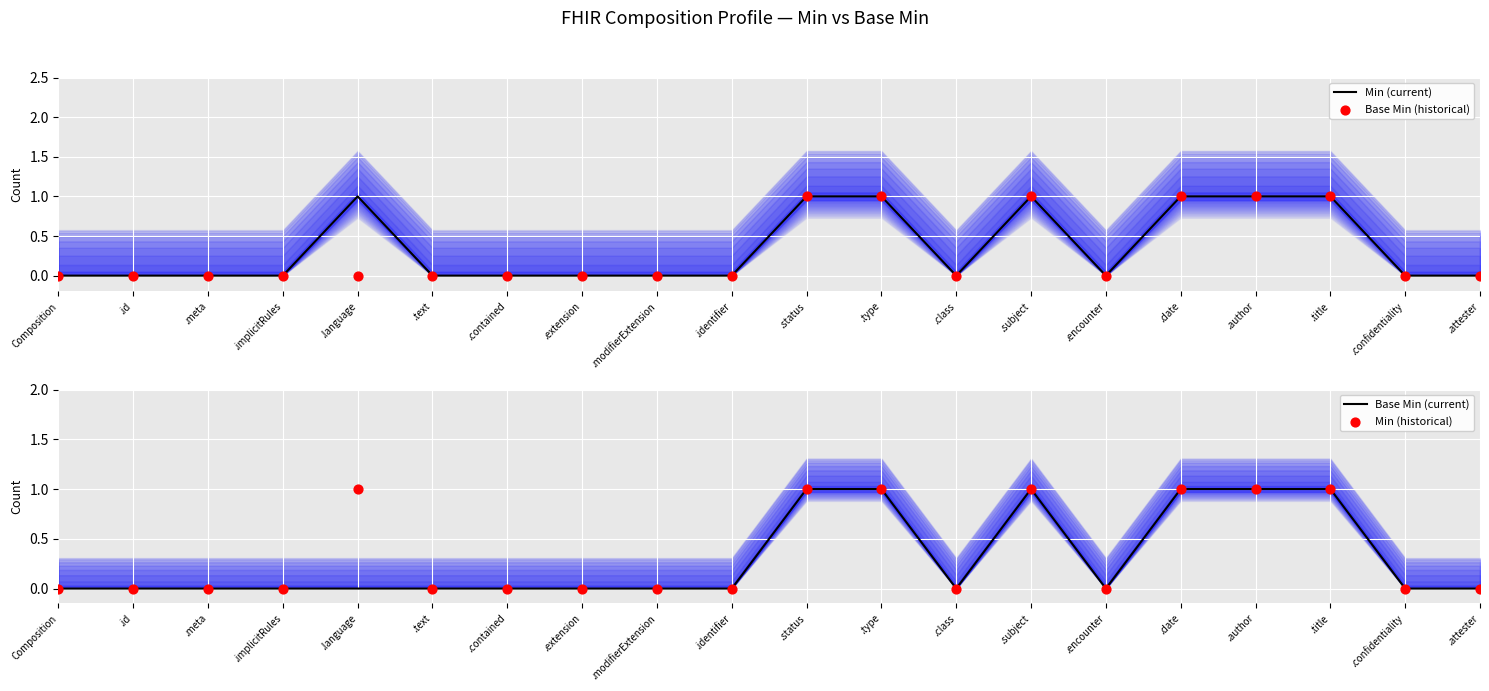

Which series has the largest total across all categories?

Min (current)